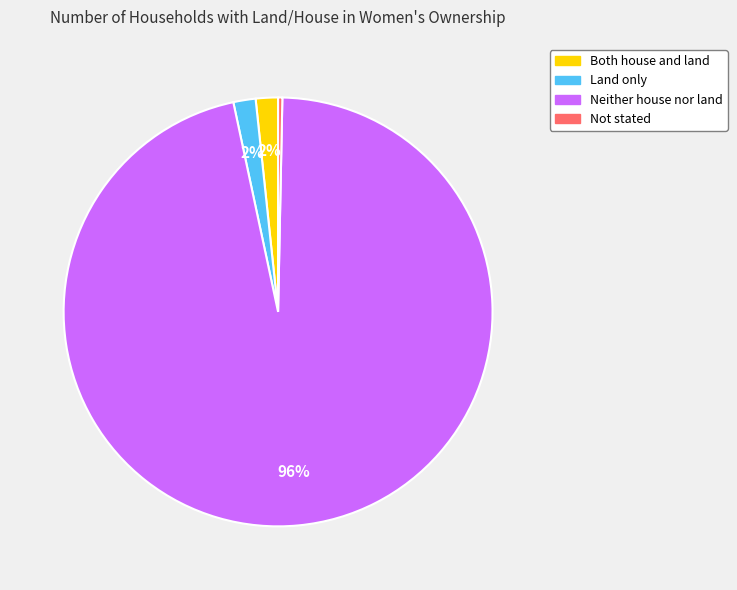

Between Not stated and Land only, which is larger?

Land only